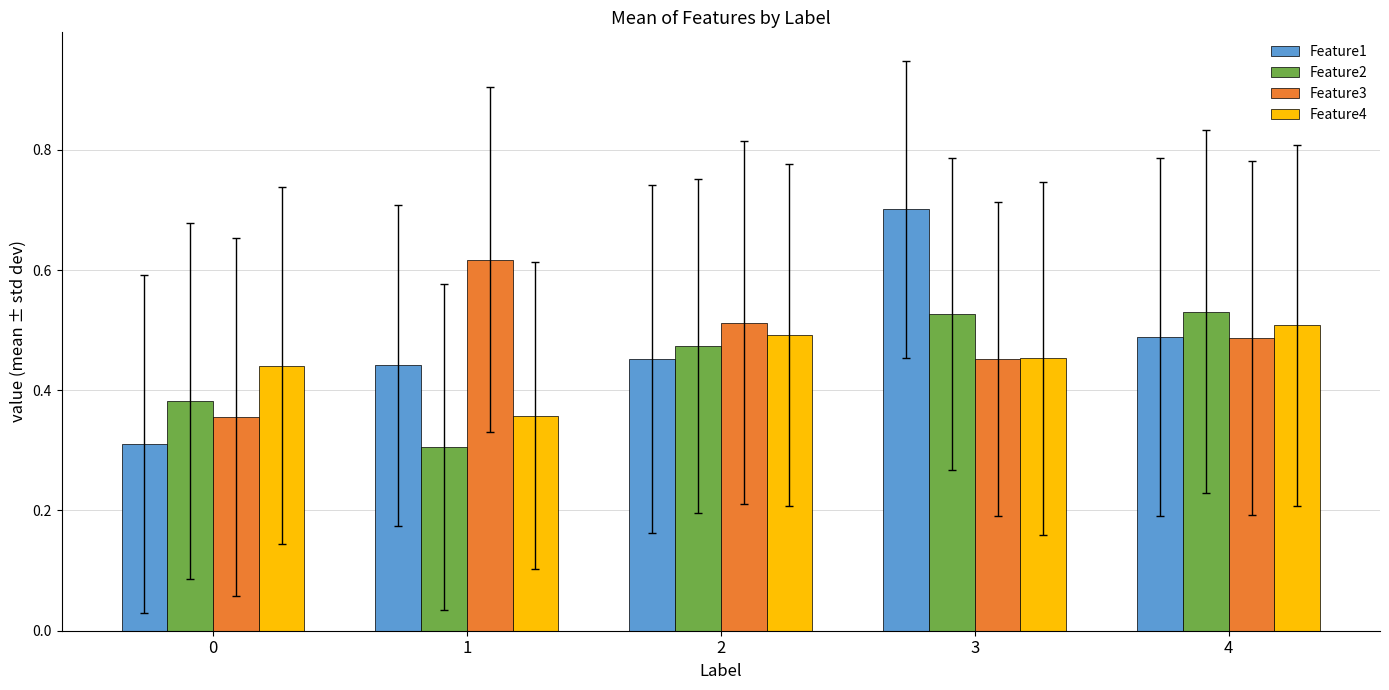

How many Feature1 values are between 0 and 1?

5